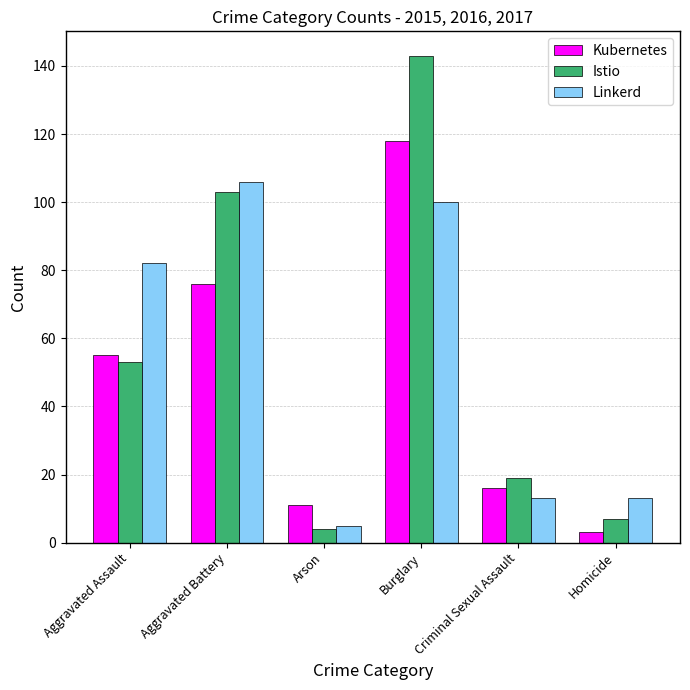

What is the label of the 5th bar from the right?

Aggravated Battery